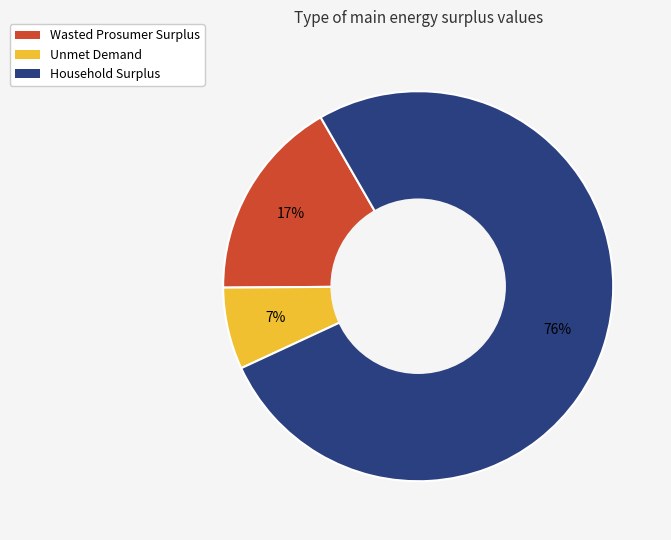

Which slice is the largest?

Household Surplus